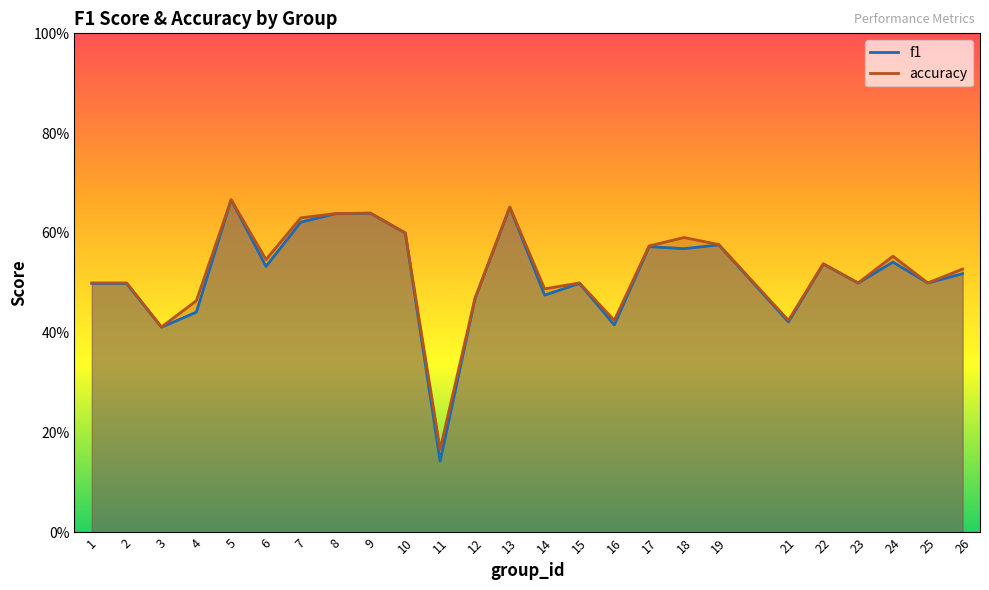

Does the chart have visible grid lines?

No